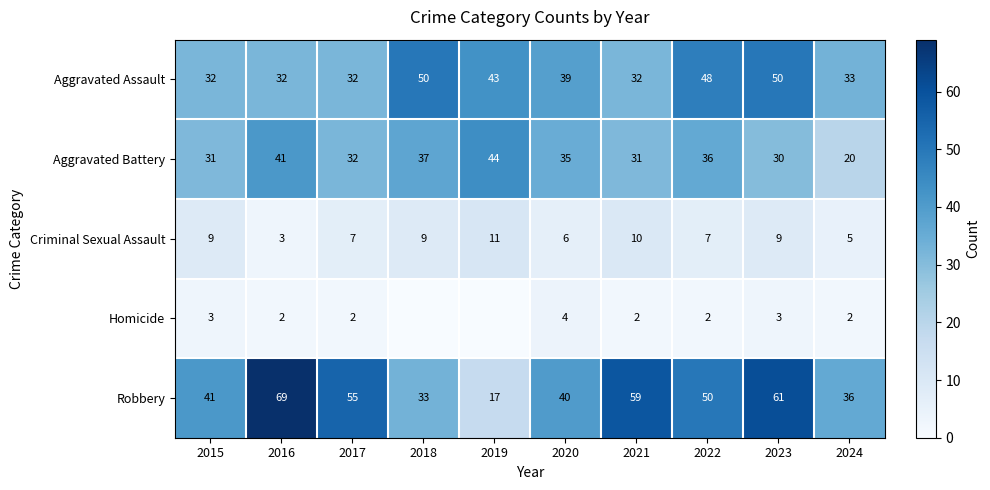

Where does the Robbery series first go above 50?

2016